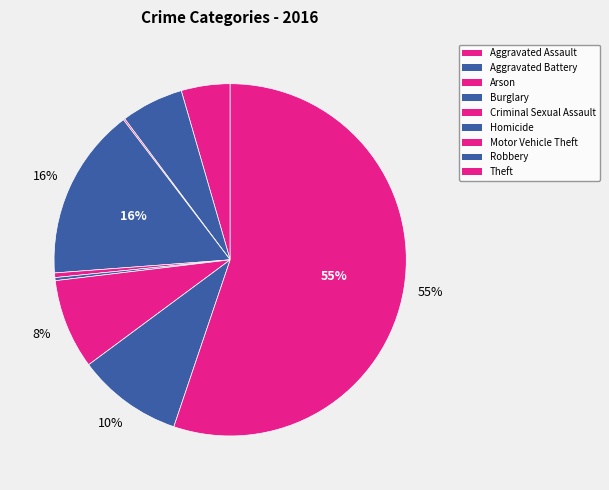

Which has a higher value, Burglary or Aggravated Assault?

Burglary